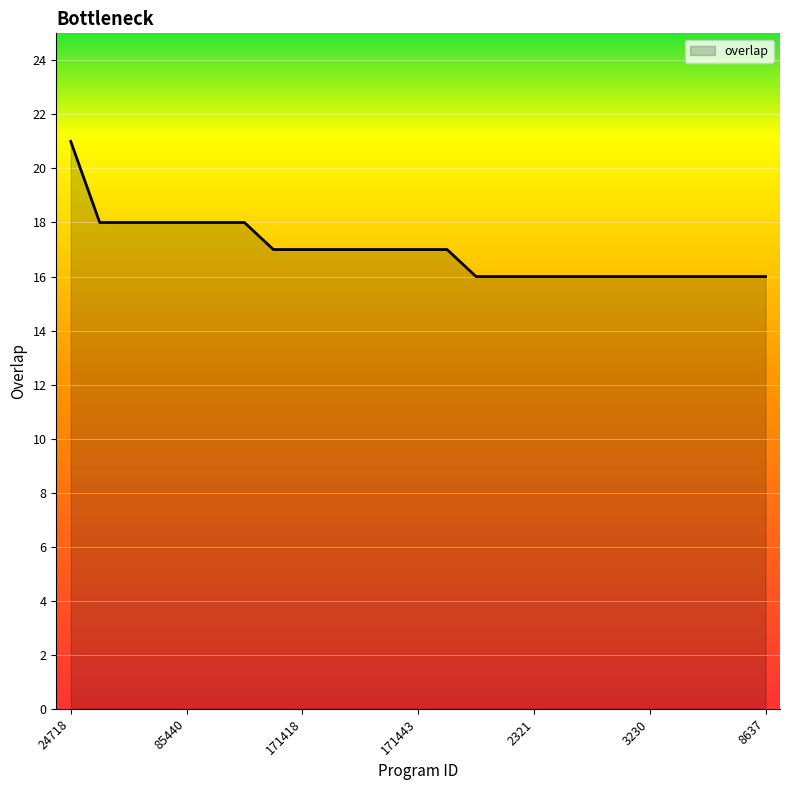

What is the maximum value shown in the chart?

21